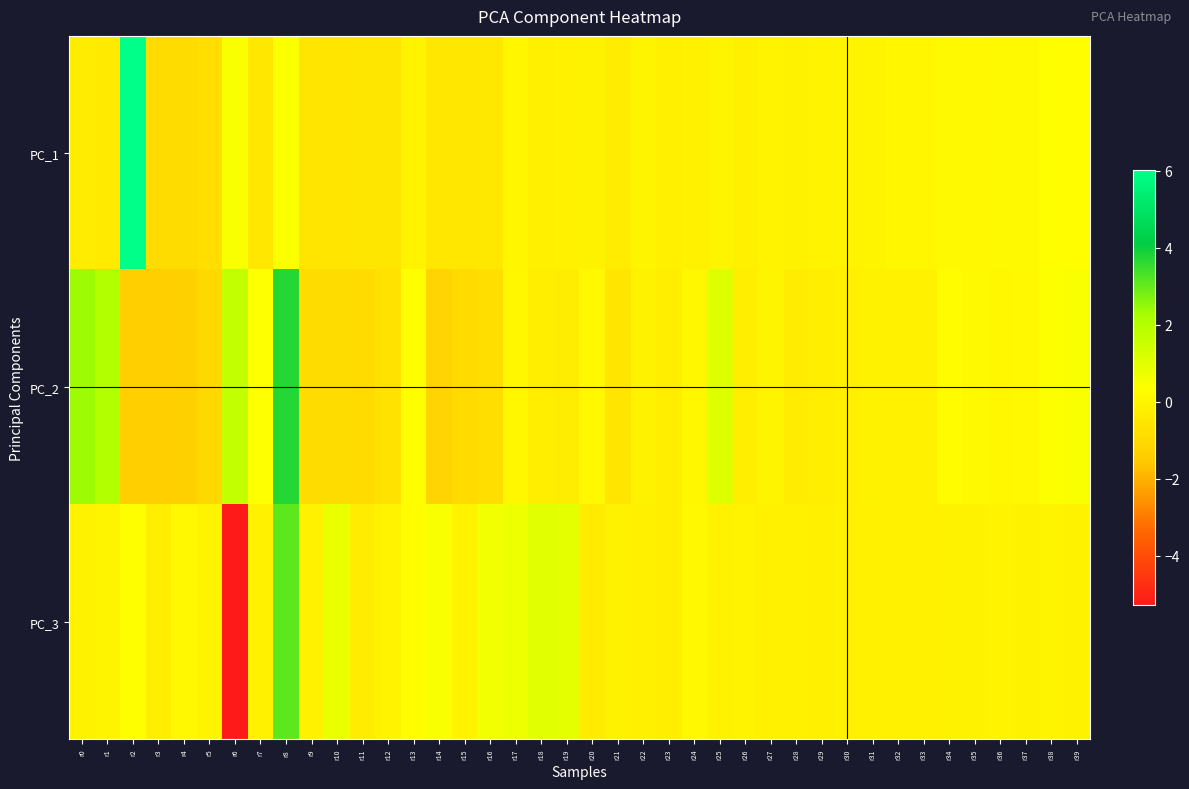

What is the total value across all series at r11?

-1.8